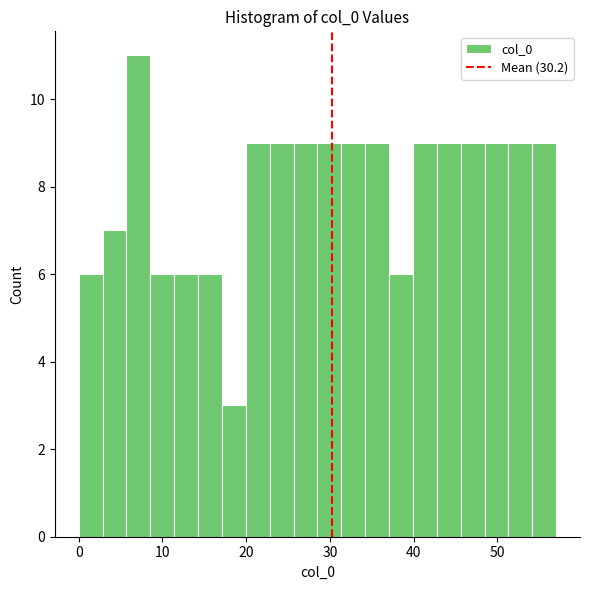

Around what value on the x-axis is the tallest bar? Give the approximate position of its centre, as read against the axis.

7